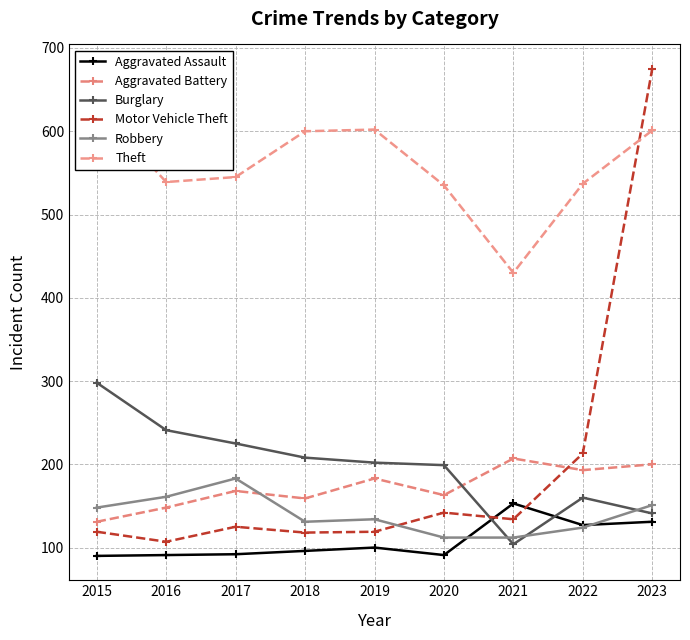

At which category does Burglary reach its first local peak?

2022